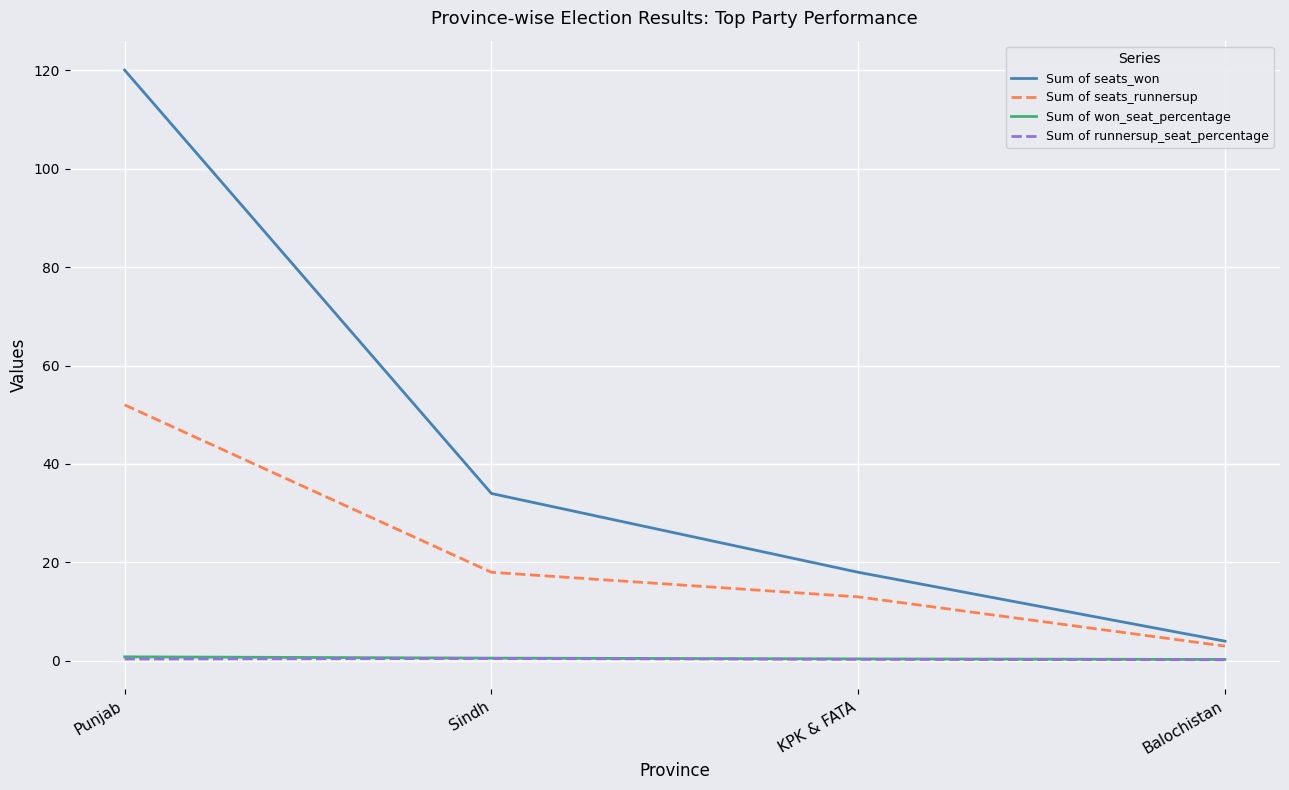

At how many categories does at least one series exceed 109?

1